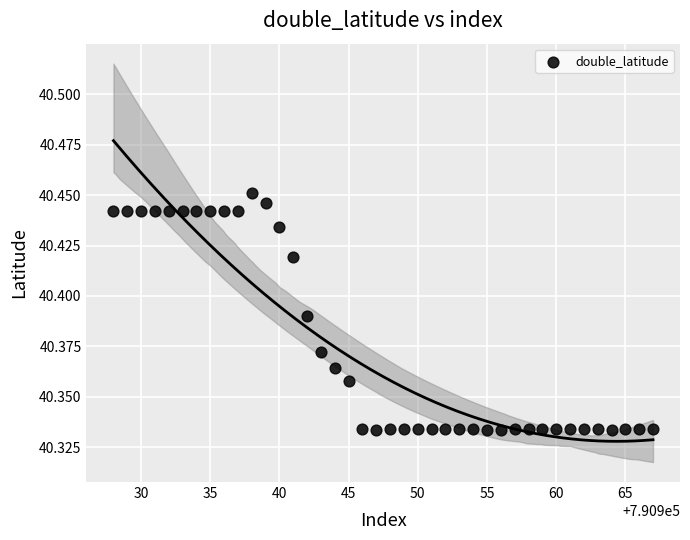

What is the range of X values (max minus min)?

39.0